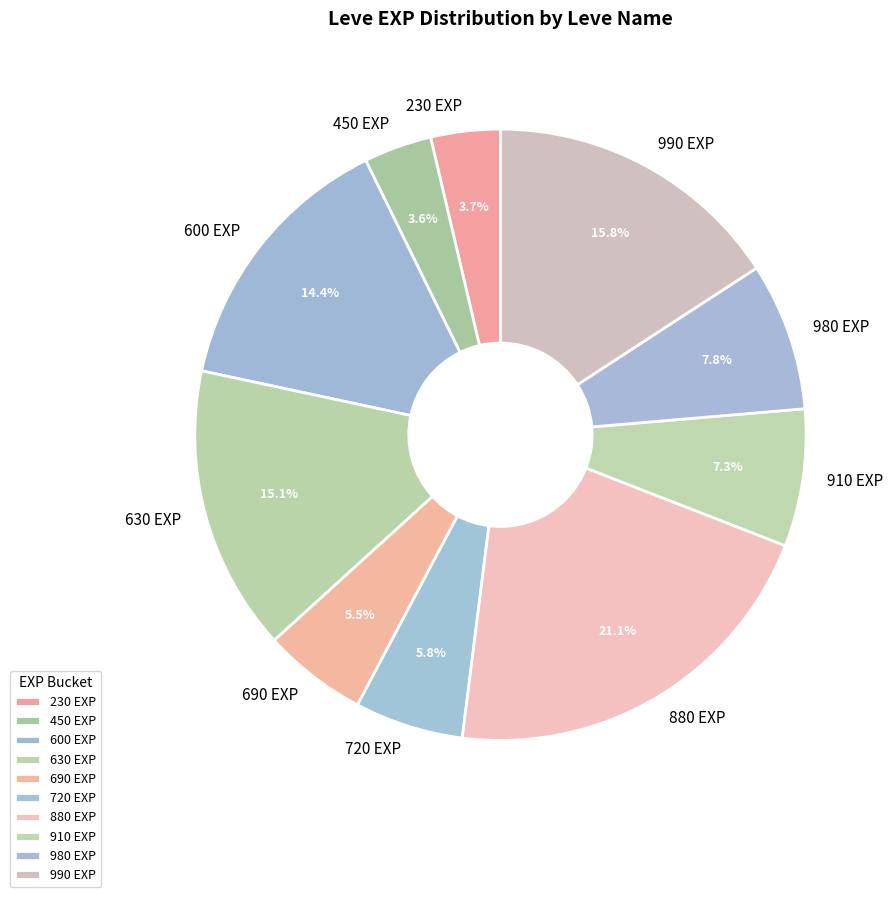

Is the sum of 880 EXP and 690 EXP greater than half?

No